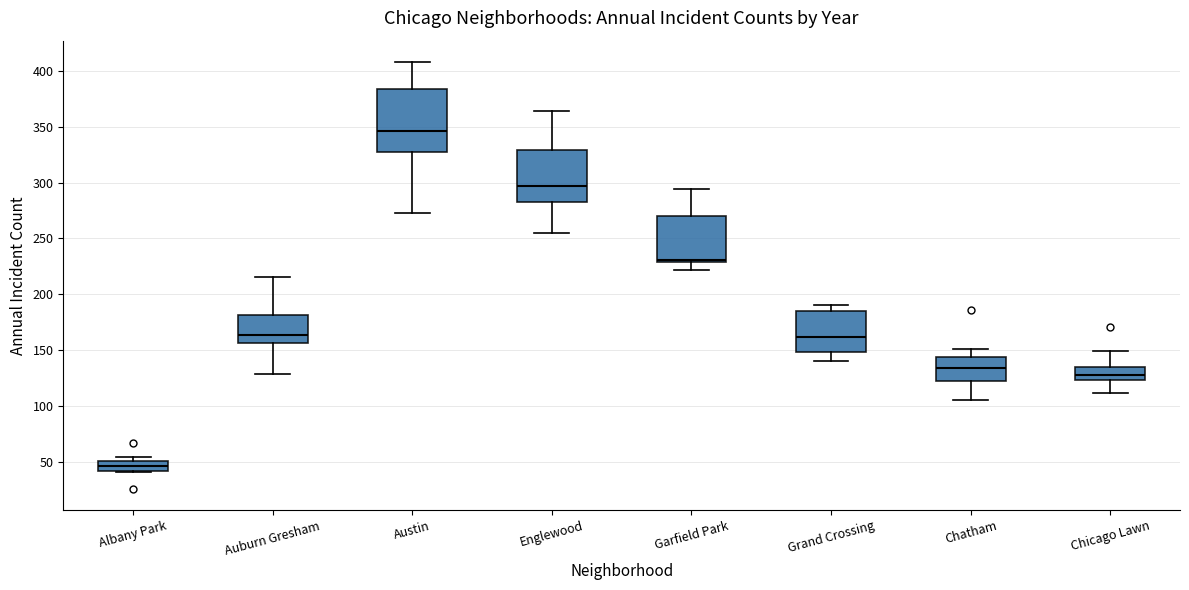

Reading left to right, transcribe this box plot: for each box, give where its median line is, the range the box spans, and where its two whiskers end, as read against the y-axis. The values are not printed on the chart, so give them approximately, as read against the axis.

Albany Park: median 45, box 40 to 50, whiskers 40 to 55
Auburn Gresham: median 165, box 155 to 180, whiskers 130 to 215
Austin: median 345, box 325 to 385, whiskers 275 to 410
Englewood: median 295, box 285 to 330, whiskers 255 to 365
Garfield Park: median 230 (just above the box's lower edge), box 230 to 270, whiskers 220 to 295
Grand Crossing: median 160, box 150 to 185, whiskers 140 to 190
Chatham: median 135, box 125 to 145, whiskers 105 to 150
Chicago Lawn: median 130, box 125 to 135, whiskers 110 to 150